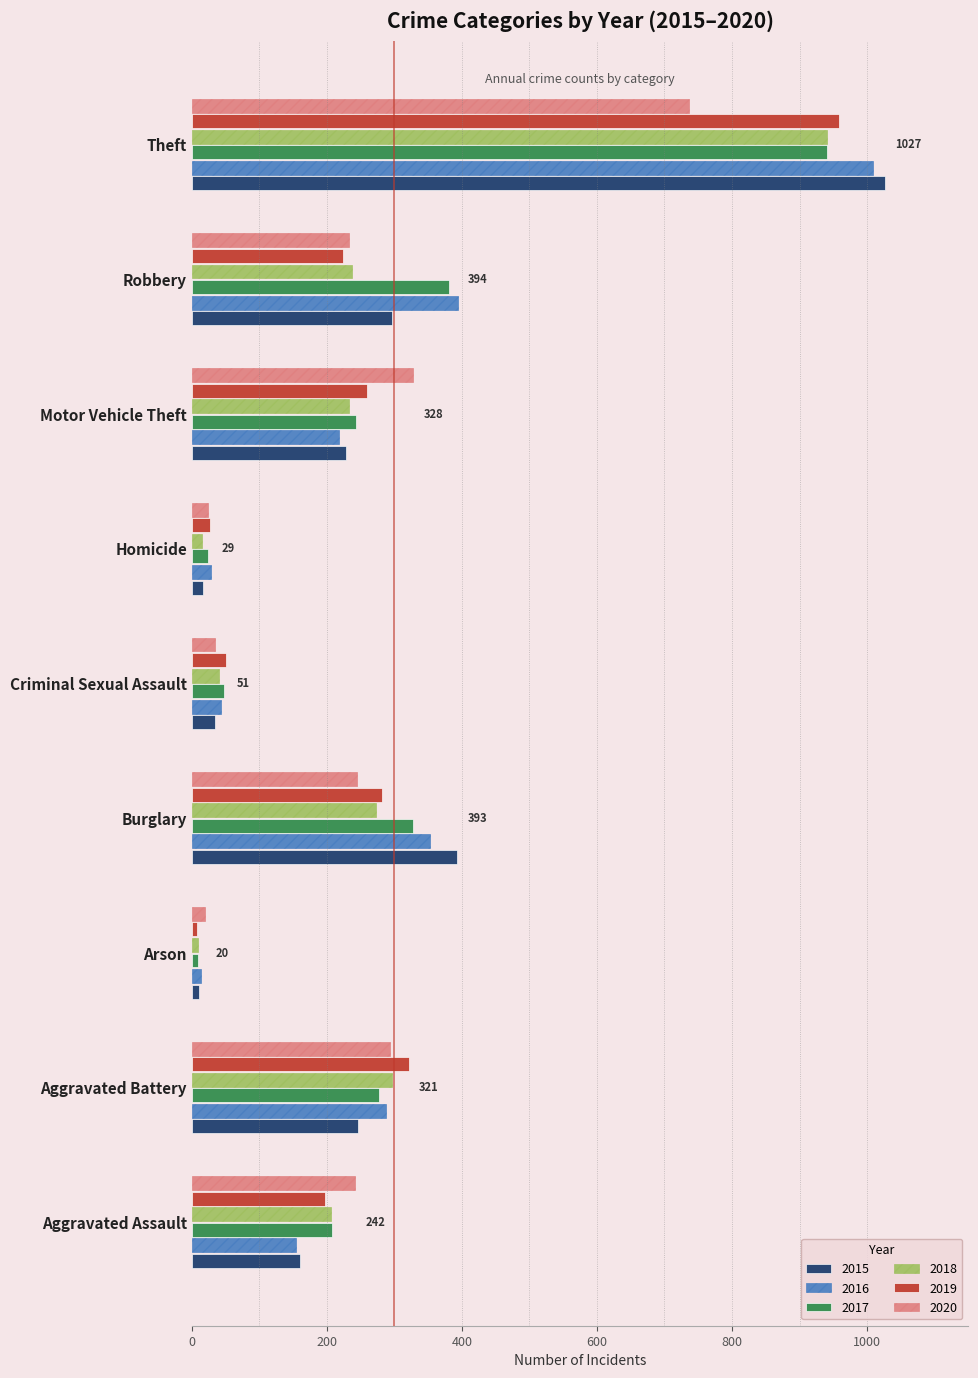

What is the average value of the 2015 series?

268